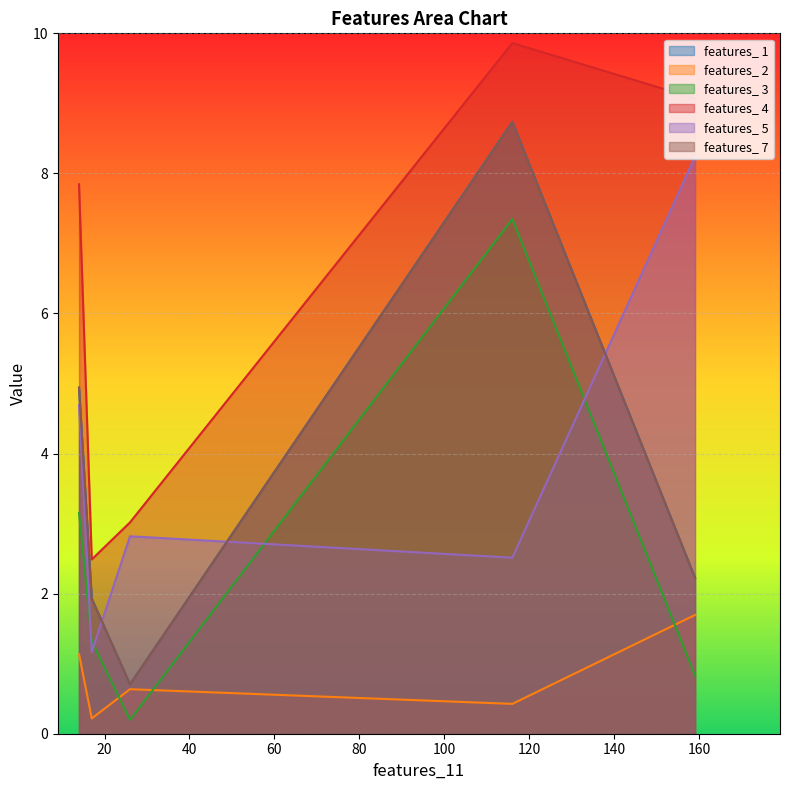

How many times do features_ 2 and features_ 3 cross each other?

3